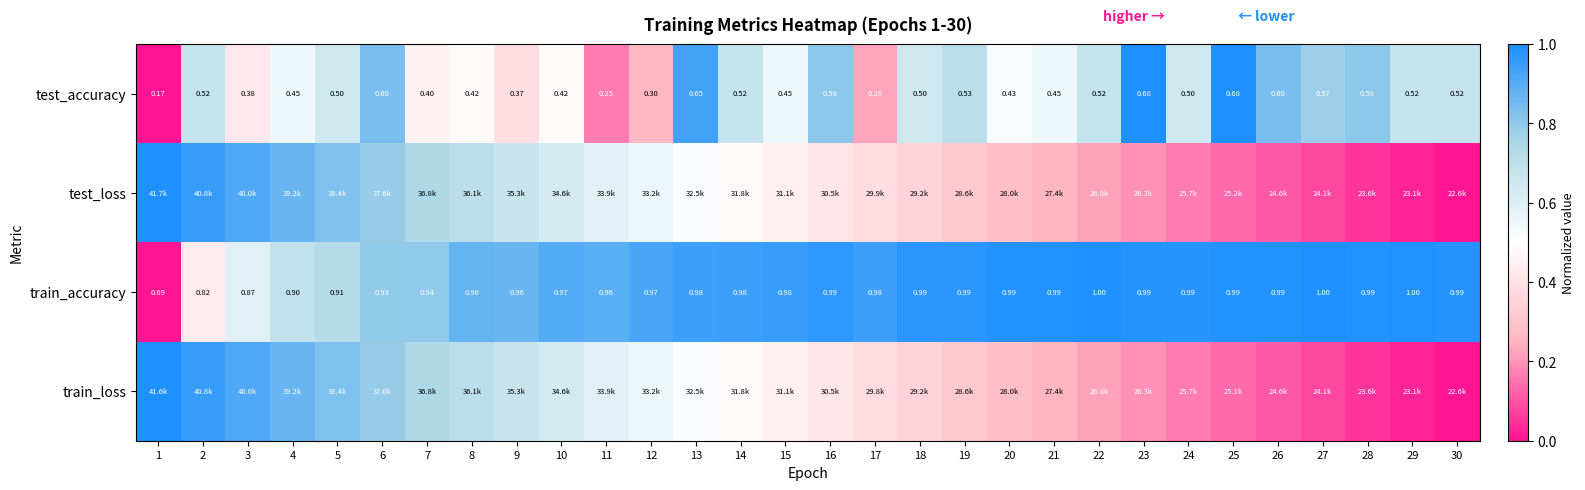

Is the value of test_accuracy at 9 greater than the value of train_accuracy at 4?

No